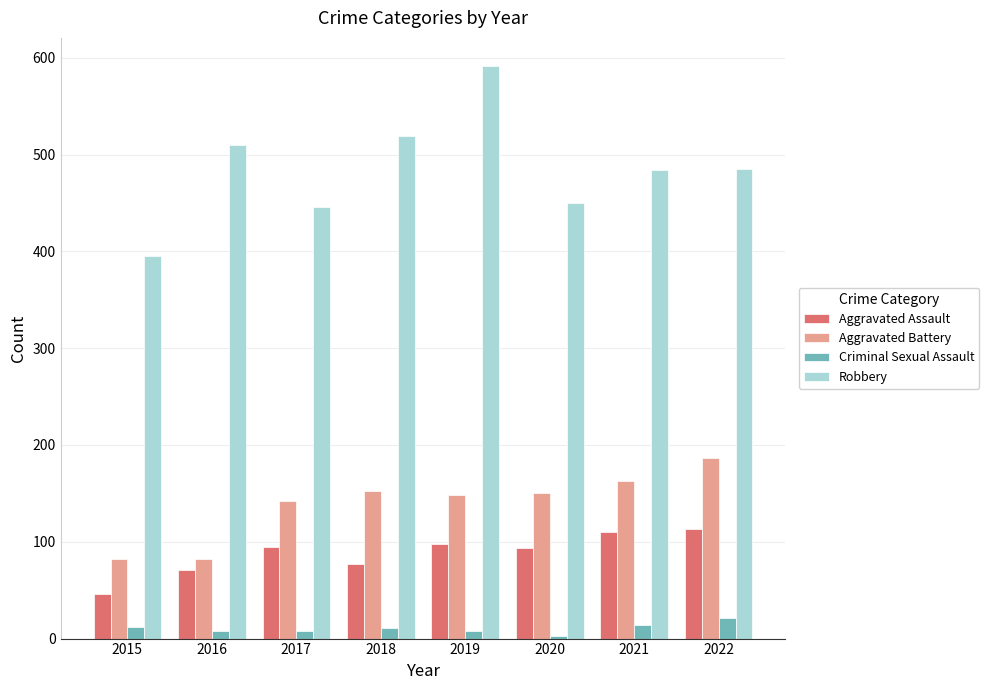

Which series has the largest total across all categories?

Robbery